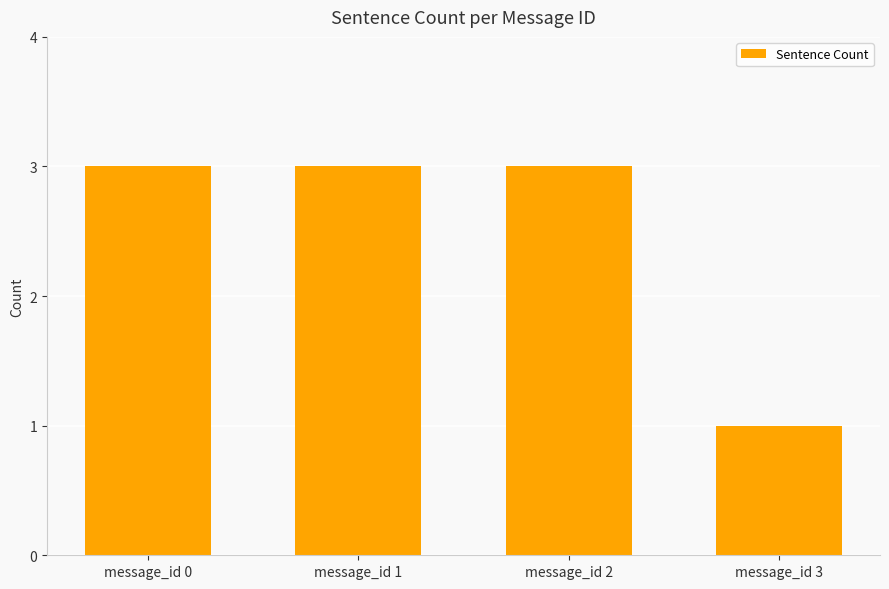

What is the smallest value displayed?

1